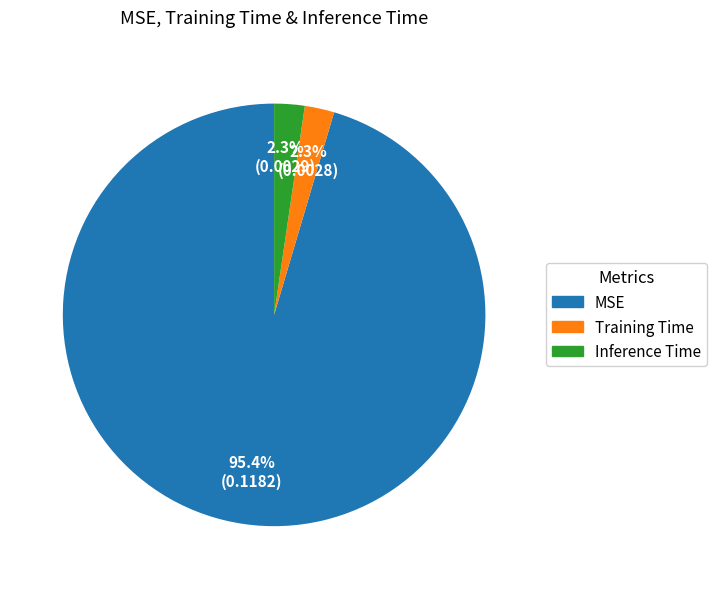

Between MSE and Inference Time, which is larger?

MSE